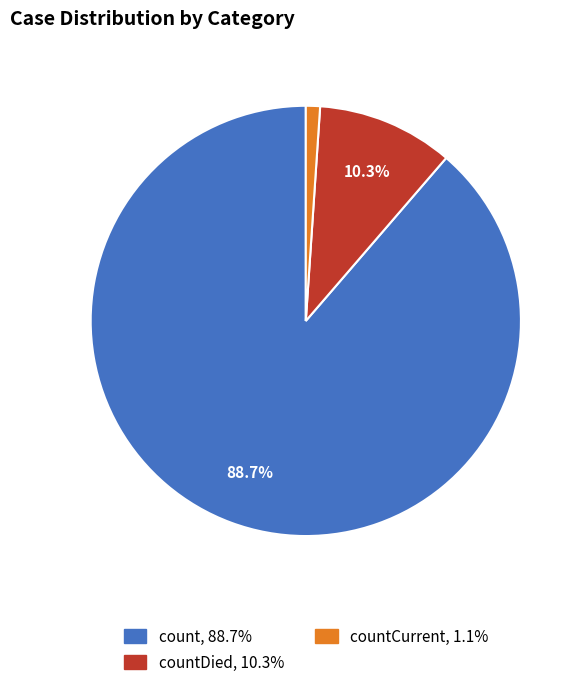

Is there any slice that represents more than half of the pie?

Yes